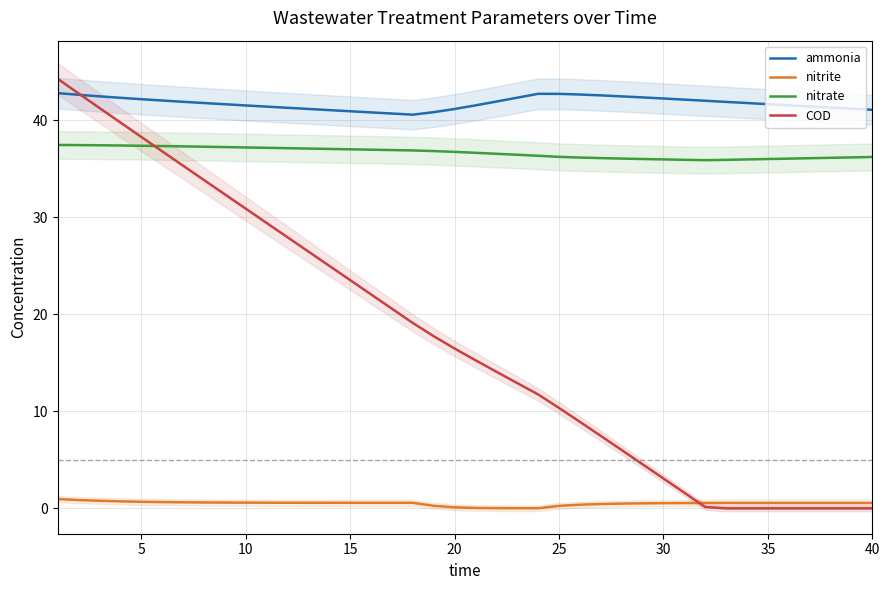

What are all the series names shown in the legend?

ammonia, nitrite, nitrate, COD